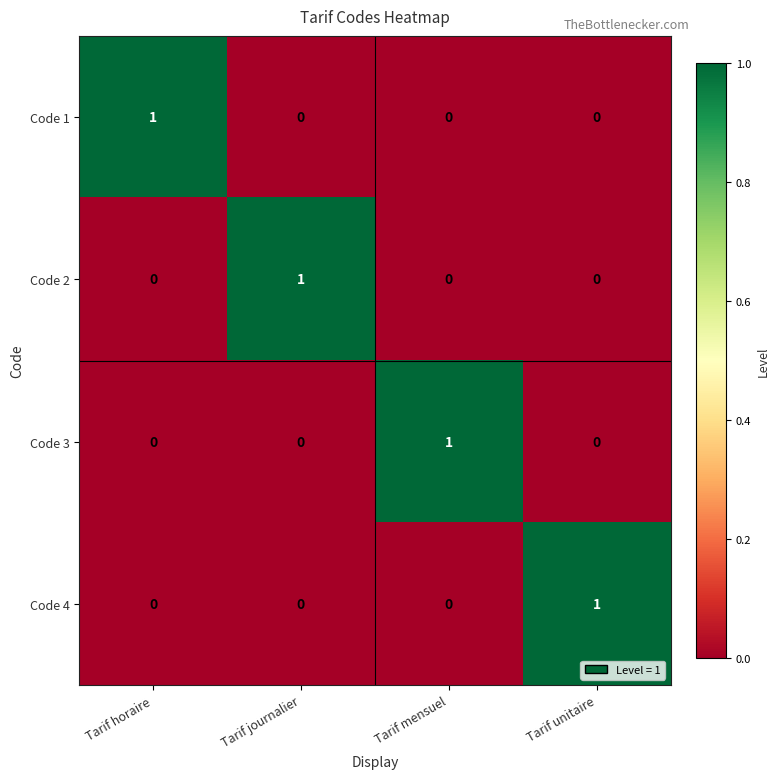

Is it true that Code 2 equals 0 at Tarif horaire?

True